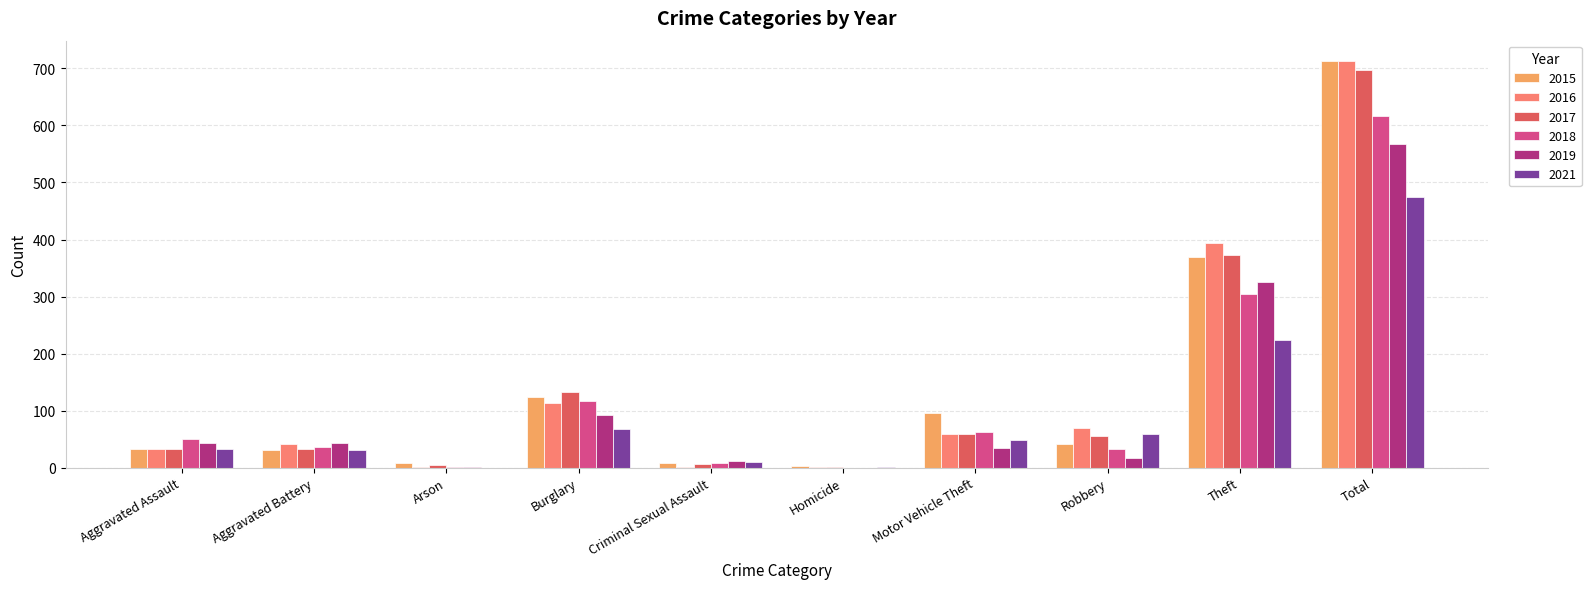

How many categories are shown in the chart?

10